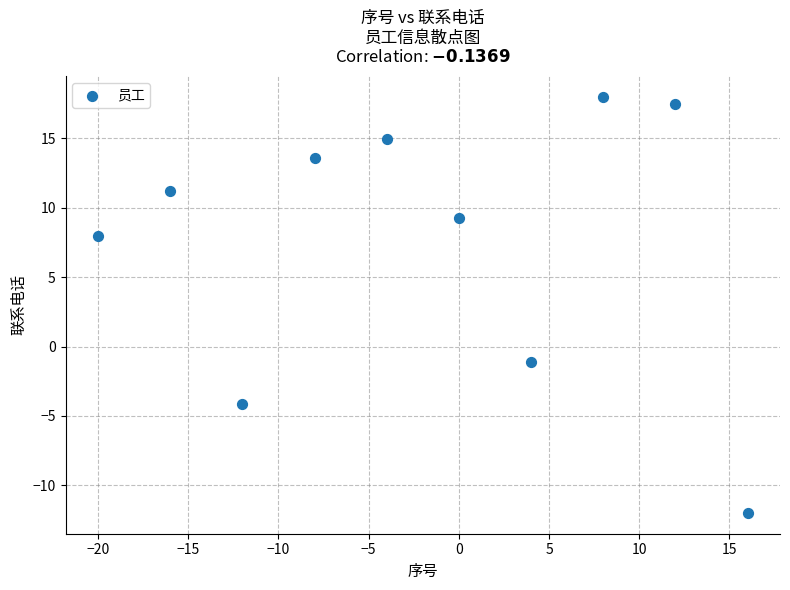

What Y value in the scatter plot is closest to 3?

-1.1